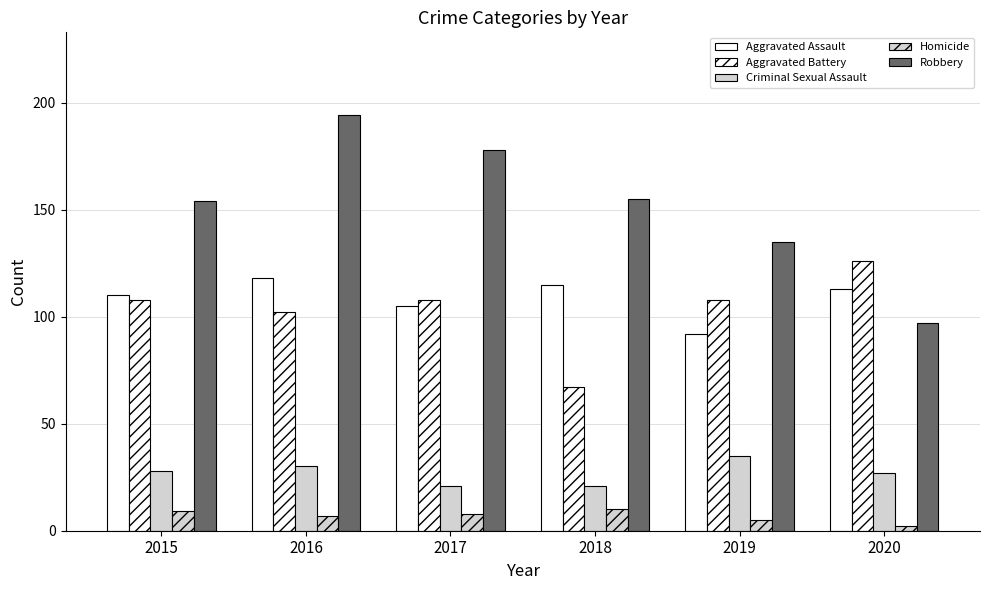

What is the minimum value for Aggravated Battery?

67